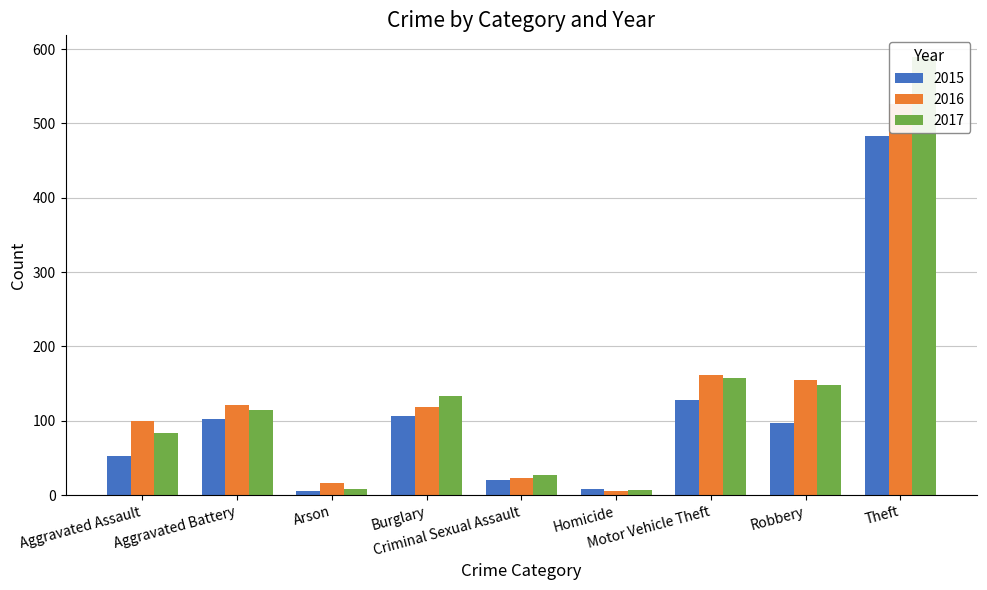

Rank the series by their average value, from lowest to highest.

2015, 2016, 2017